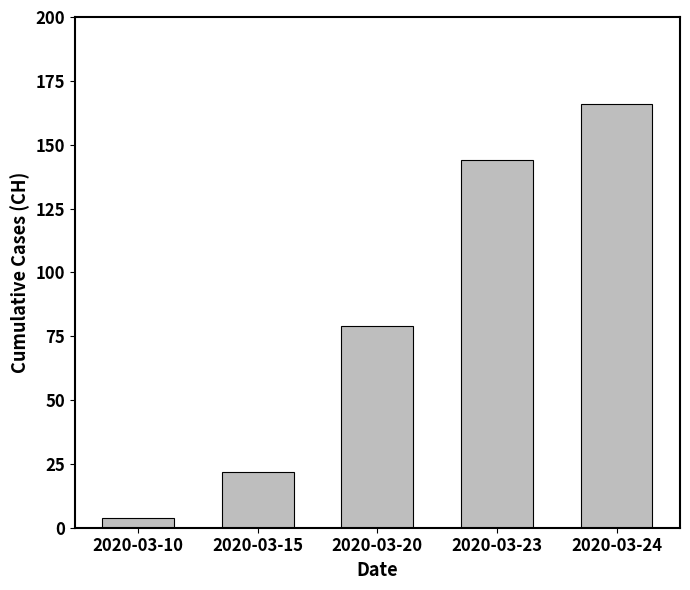

How many values are between 22 and 144?

3